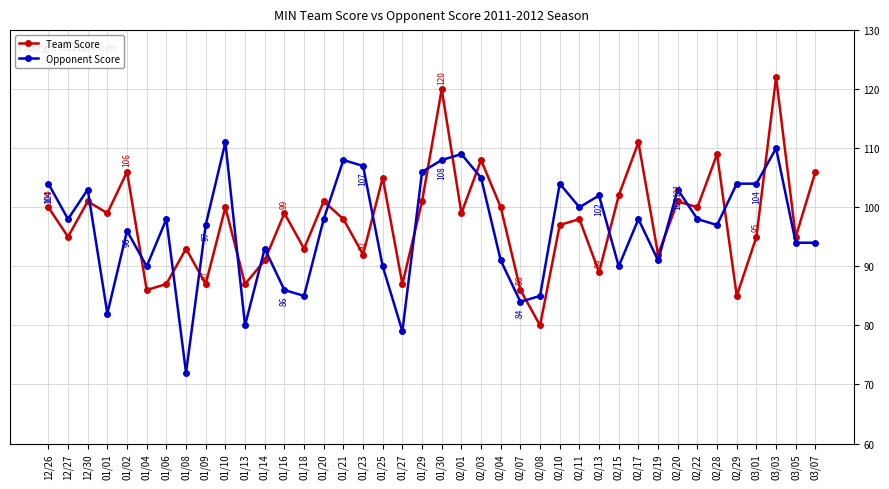

What is the greatest value displayed?

122